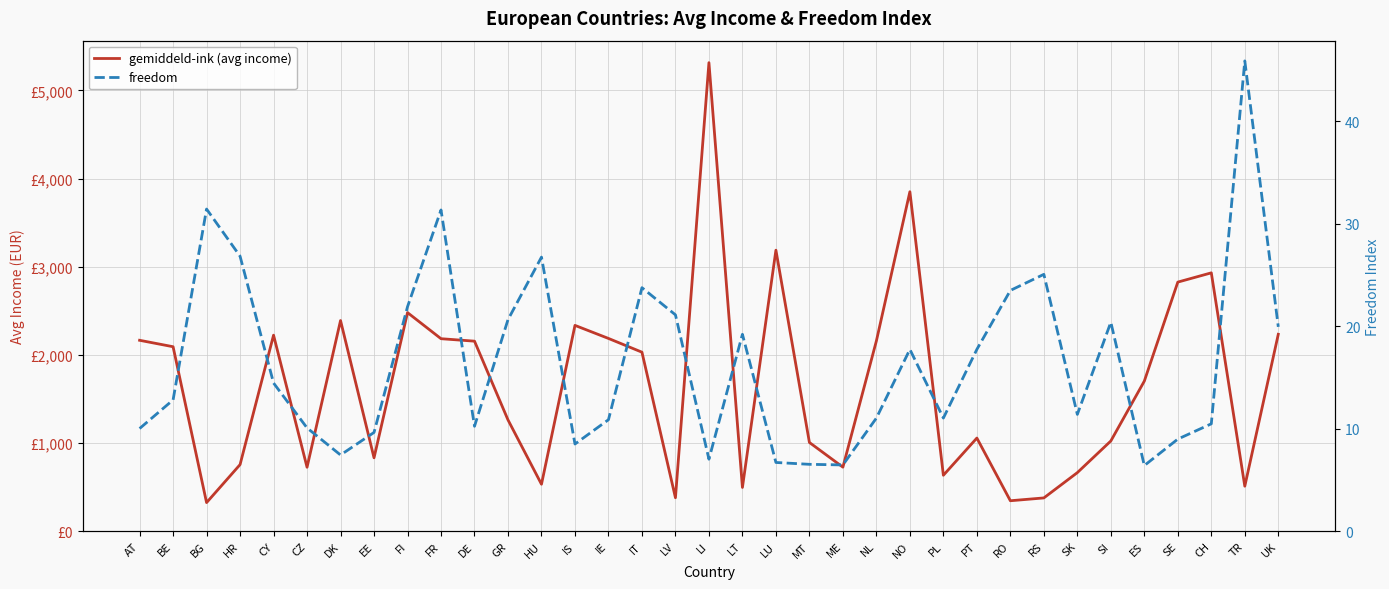

Does the chart display data point markers on the line(s)?

No